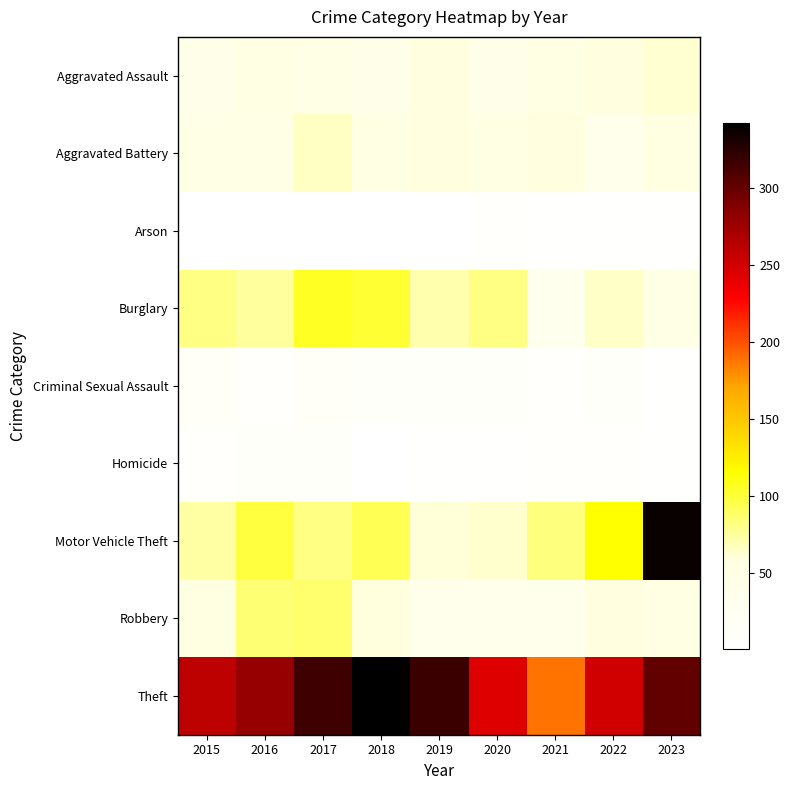

At which category is the sum across all series the highest?

2023